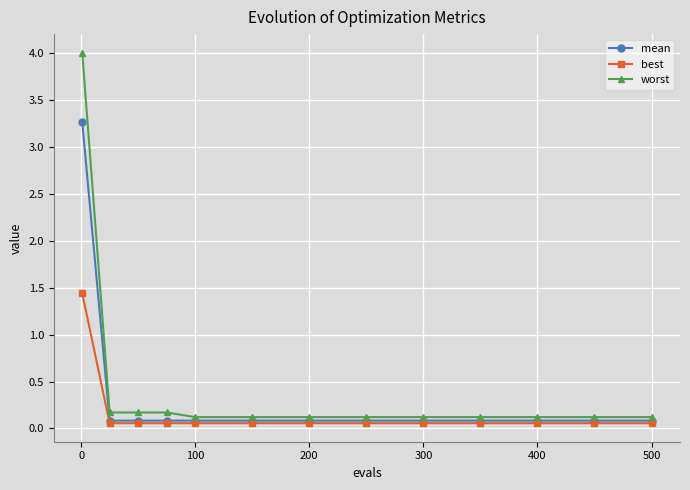

What is the value of the worst point at the 2nd from the left?

0.2